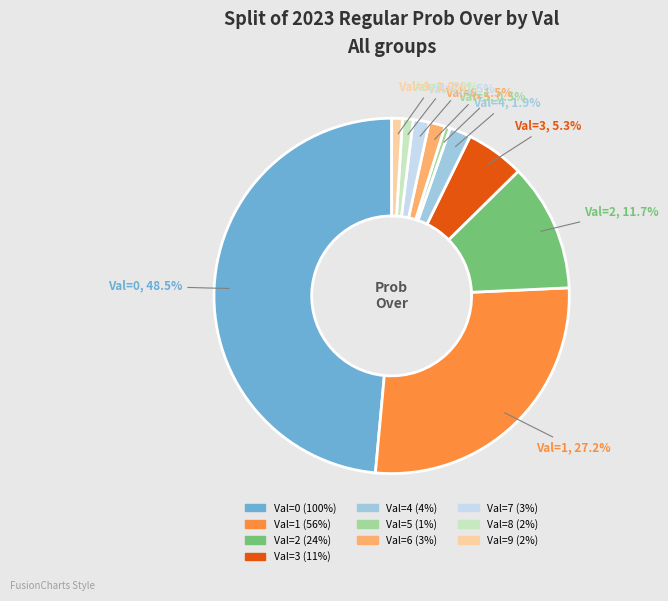

Does any single category account for the majority?

No